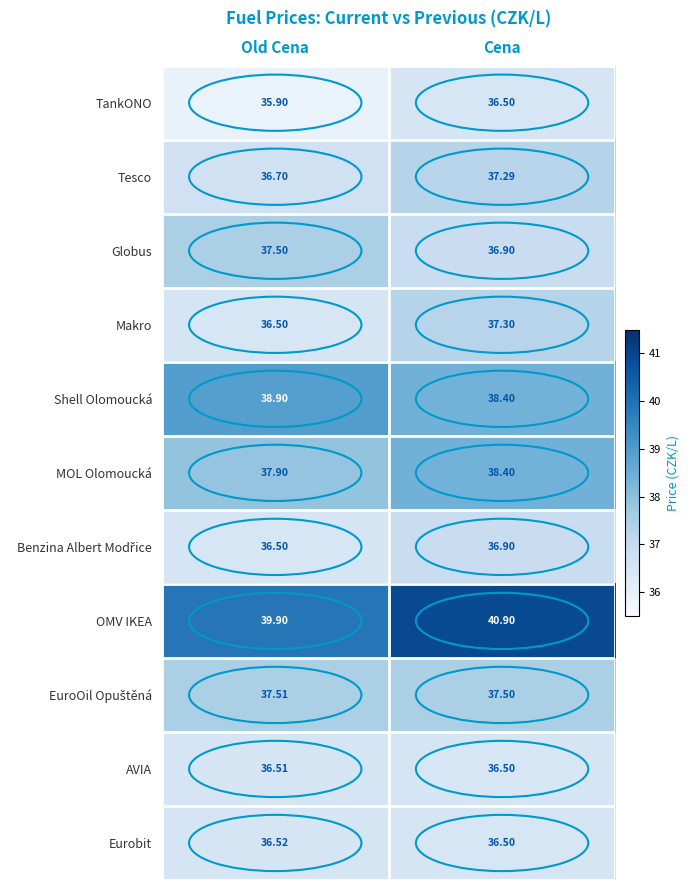

Is the value of Makro at Cena greater than the value of AVIA at Cena?

Yes